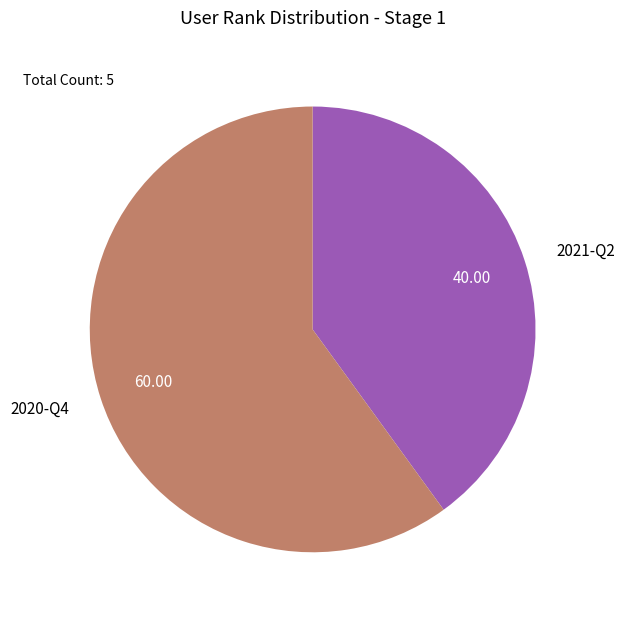

Combined, do 2020-Q4 and 2021-Q2 account for over 50%?

Yes